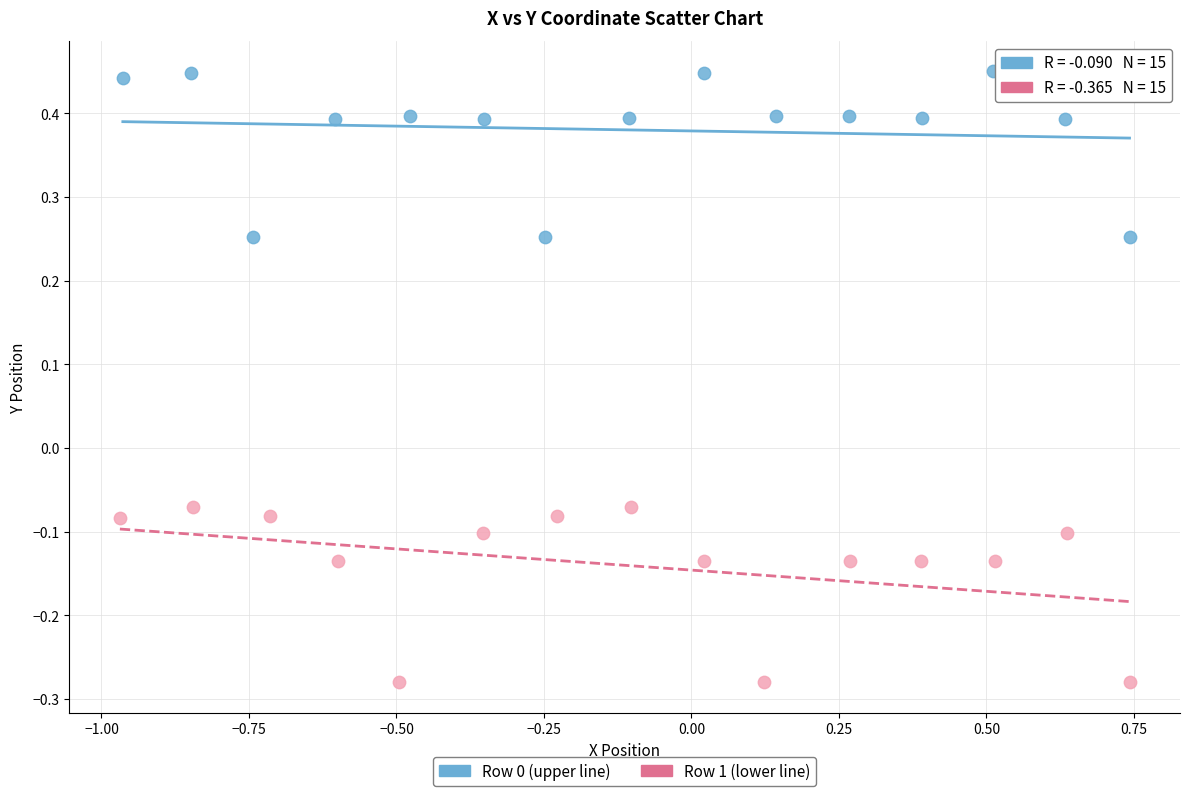

Which series reaches the maximum Y coordinate?

Row 0 (upper line)